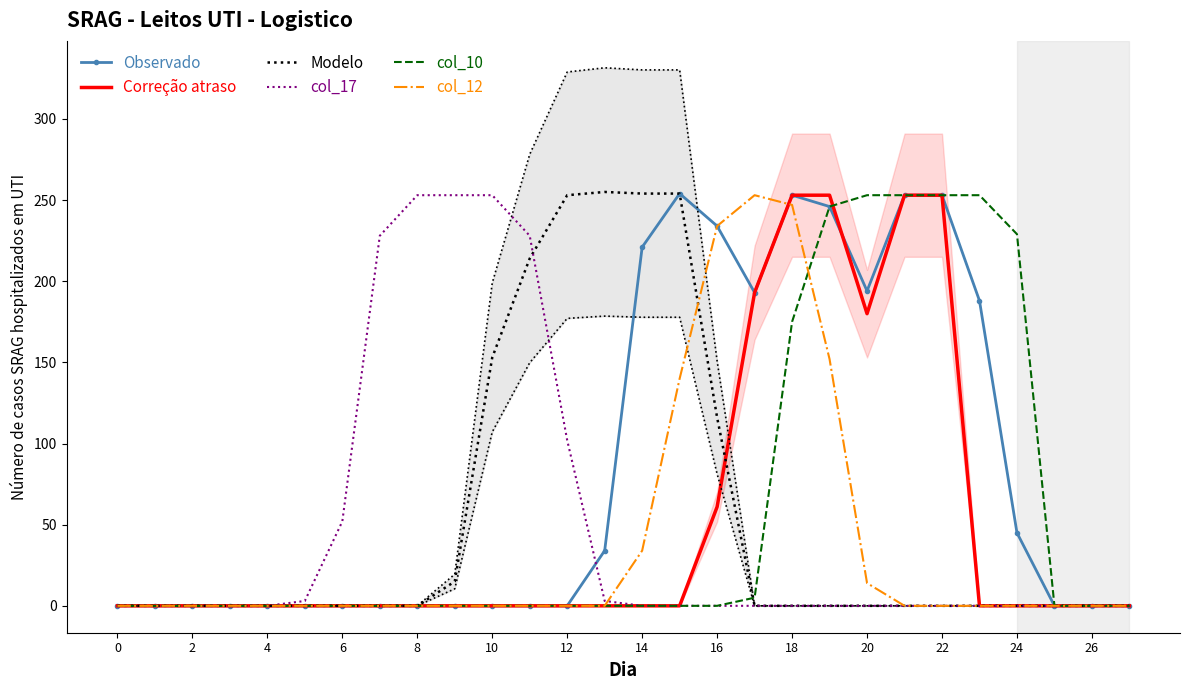

How many values in col_17 are above zero?

9